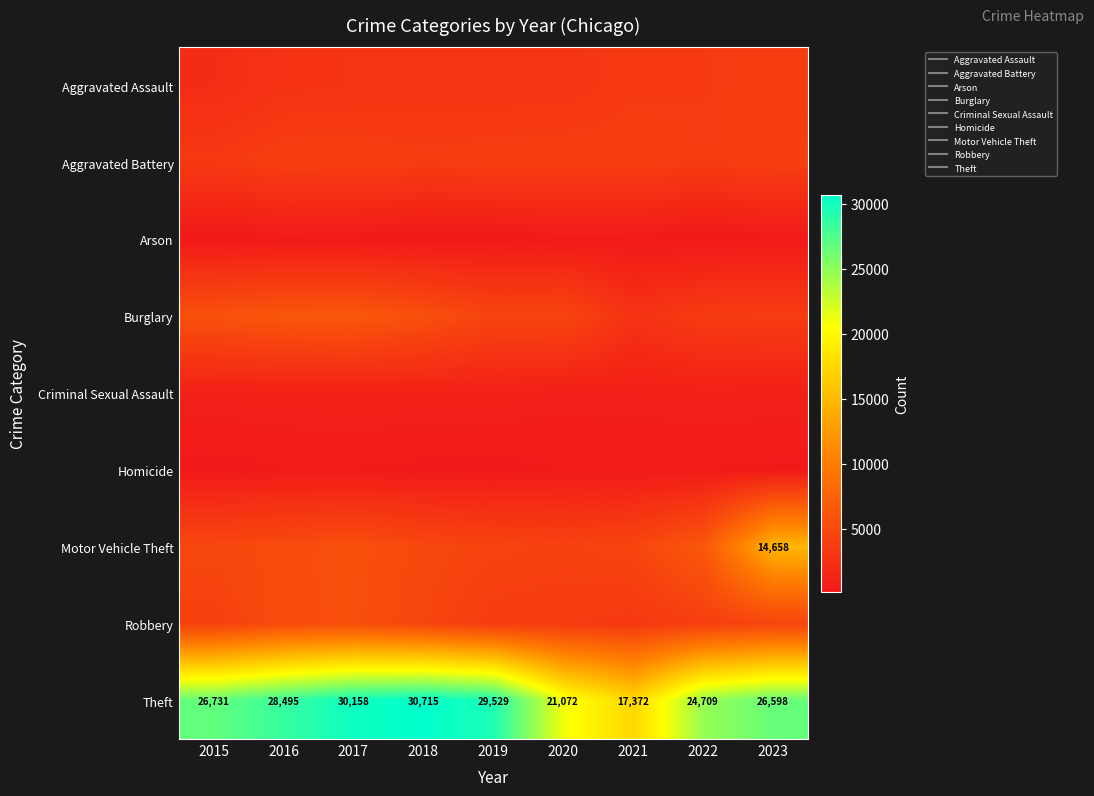

The Theft series shows 30715 at 2018. True or false?

True